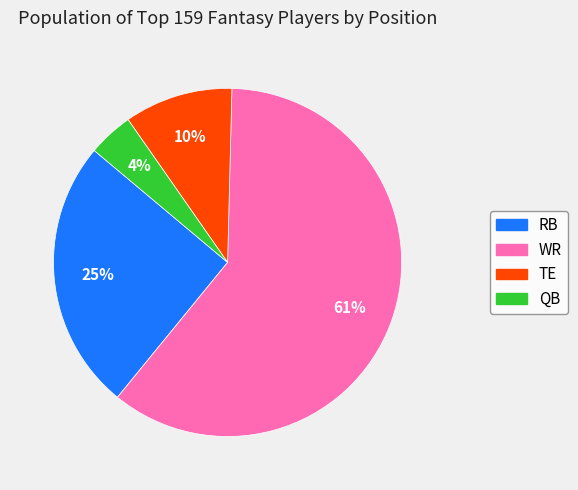

Count the number of slices in the pie.

4